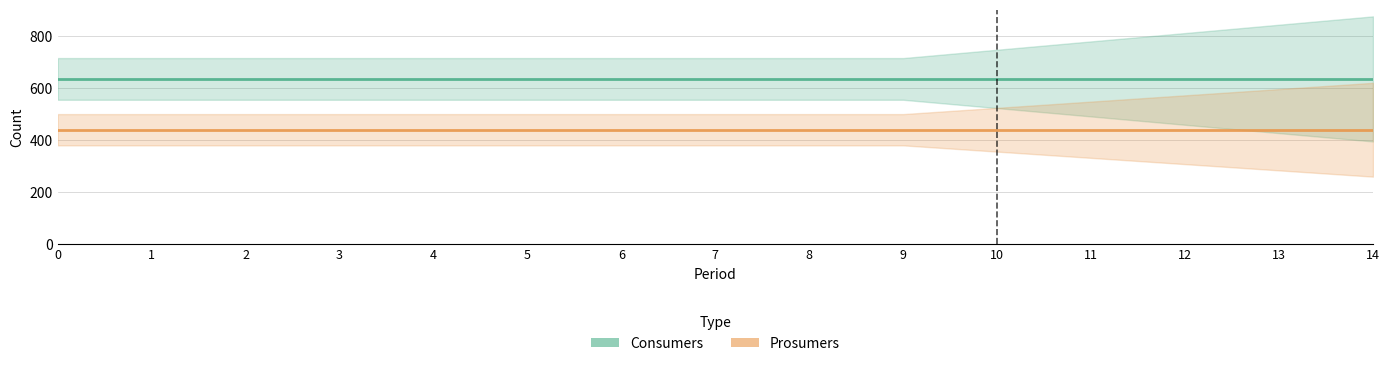

True or false: Prosumers has more than 0 points higher than both neighbors.

False